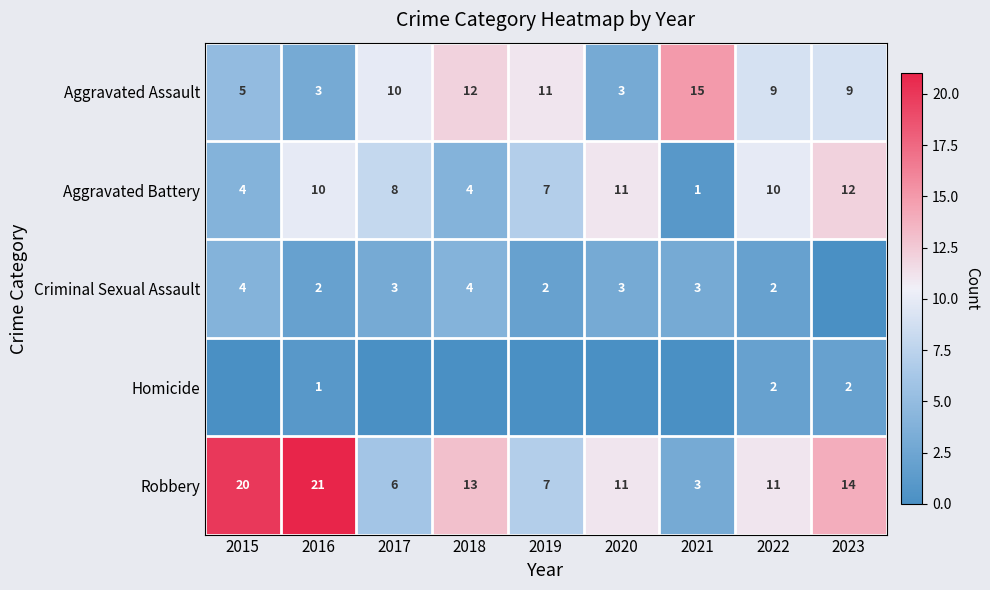

At which label does Robbery reach its peak?

2016